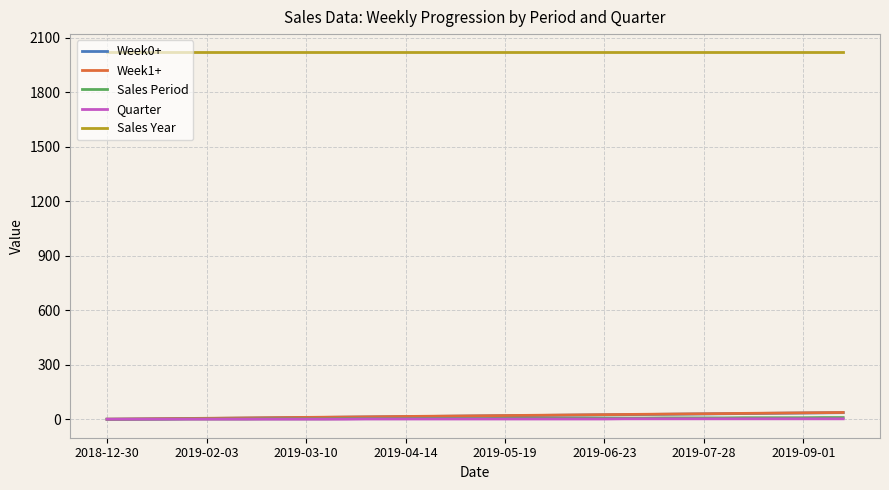

Which series has the largest total across all categories?

Sales Year